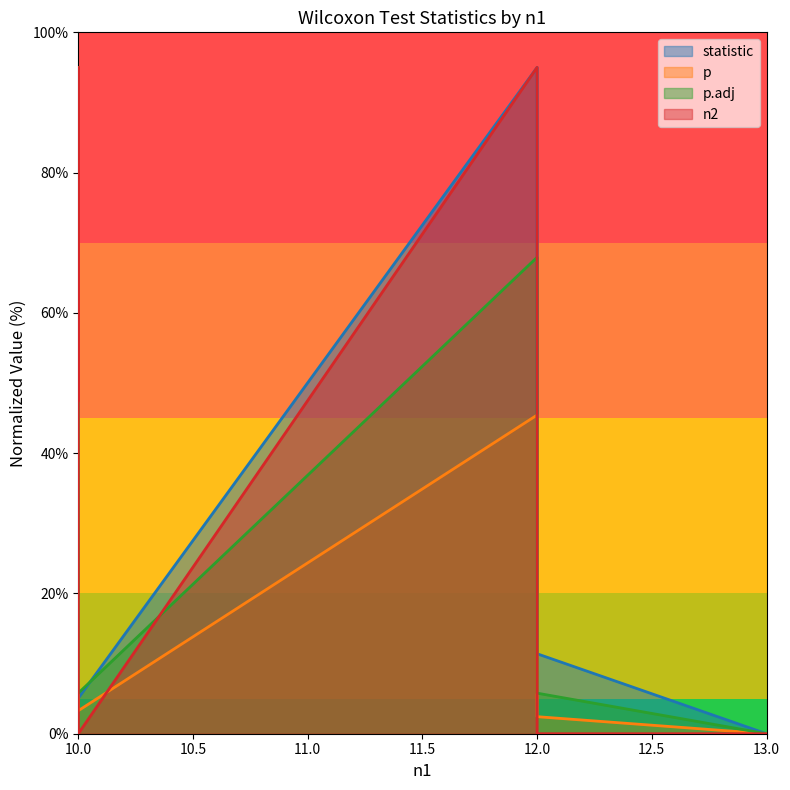

What is the sum of all p.adj values?

258.9